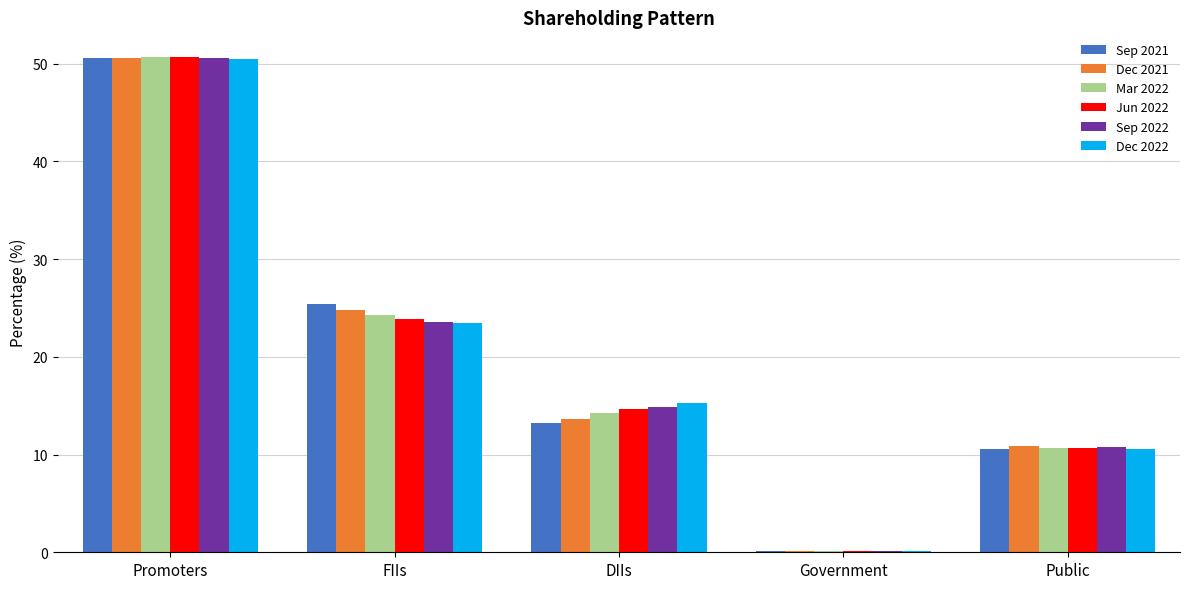

What is the average value of the Sep 2022 series?

20.0